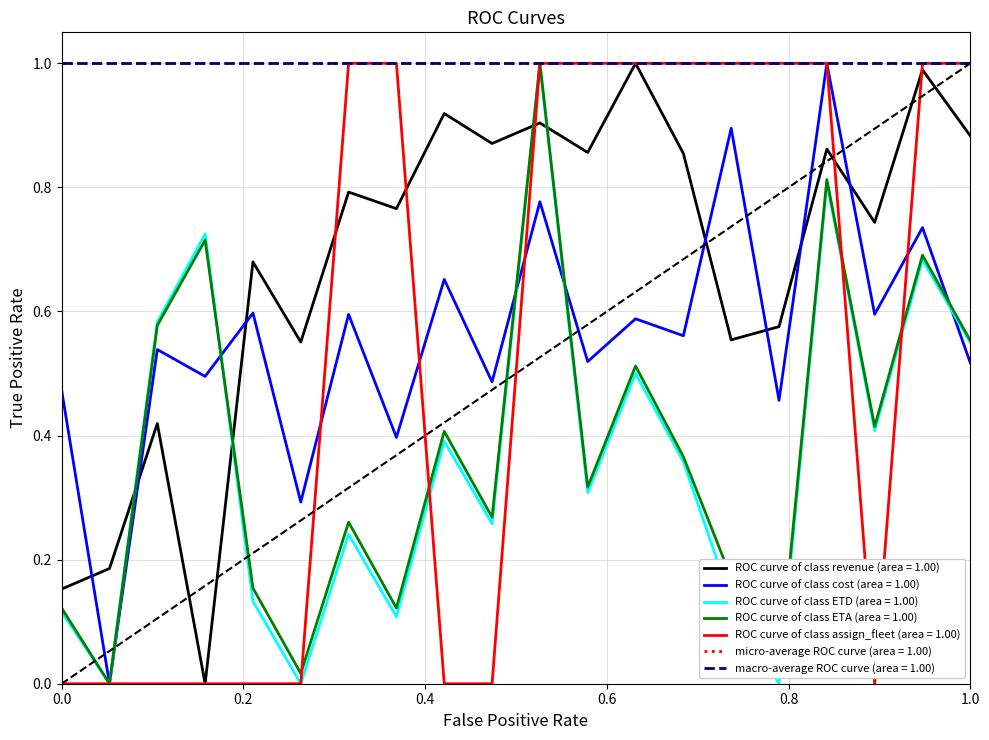

Is this an area chart (filled region under the line)?

No